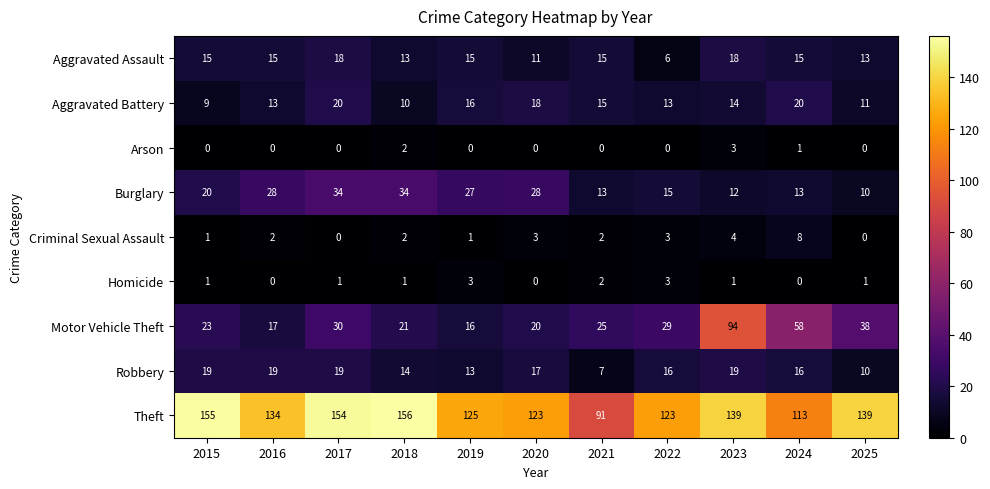

What is the maximum value for Homicide?

3